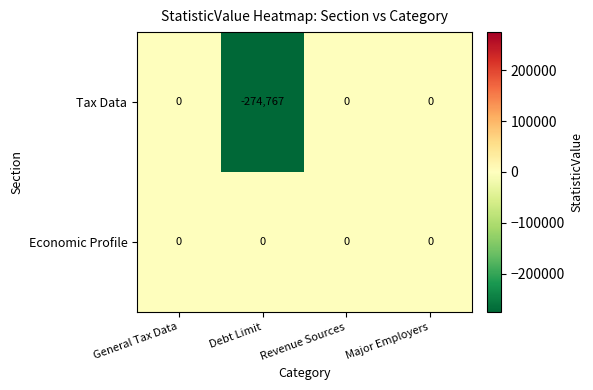

Which label corresponds to the smallest value in the chart?

Debt Limit